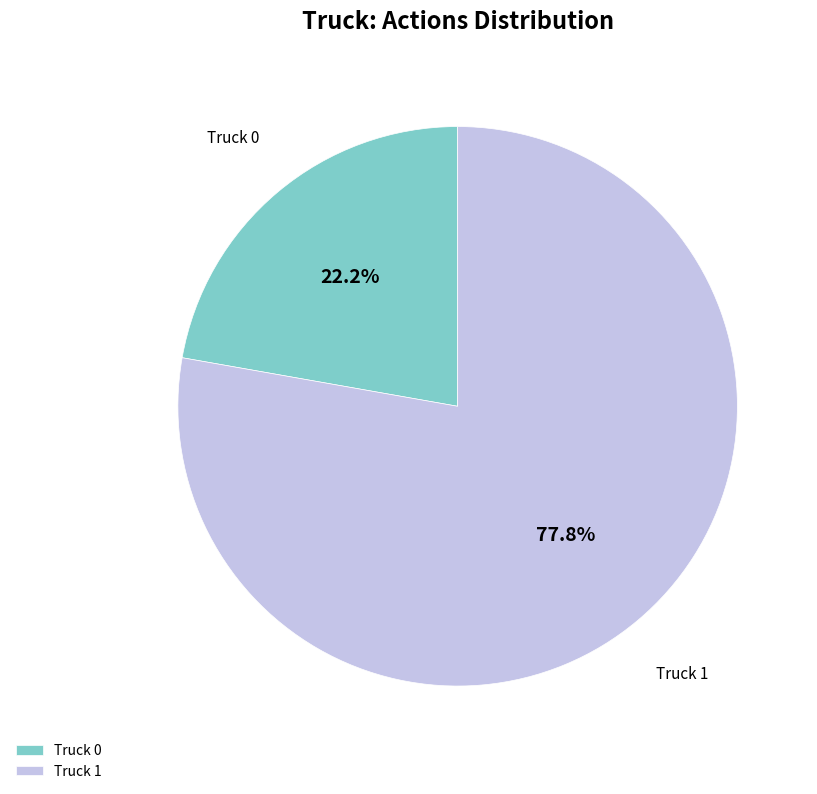

Count the number of slices in the pie.

2